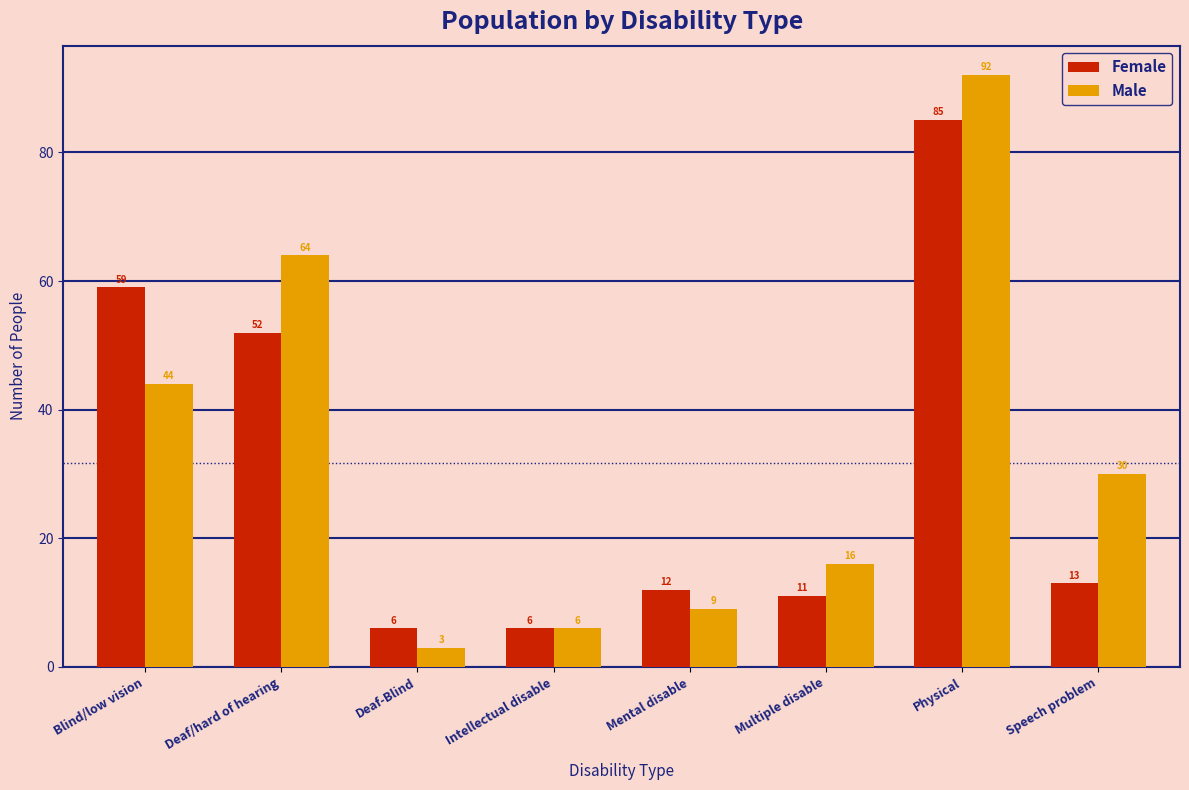

Reading right to left, transcribe all the data shown in this chart.

Female: 13	85	11	12	6	6	52	59
Male: 30	92	16	9	6	3	64	44